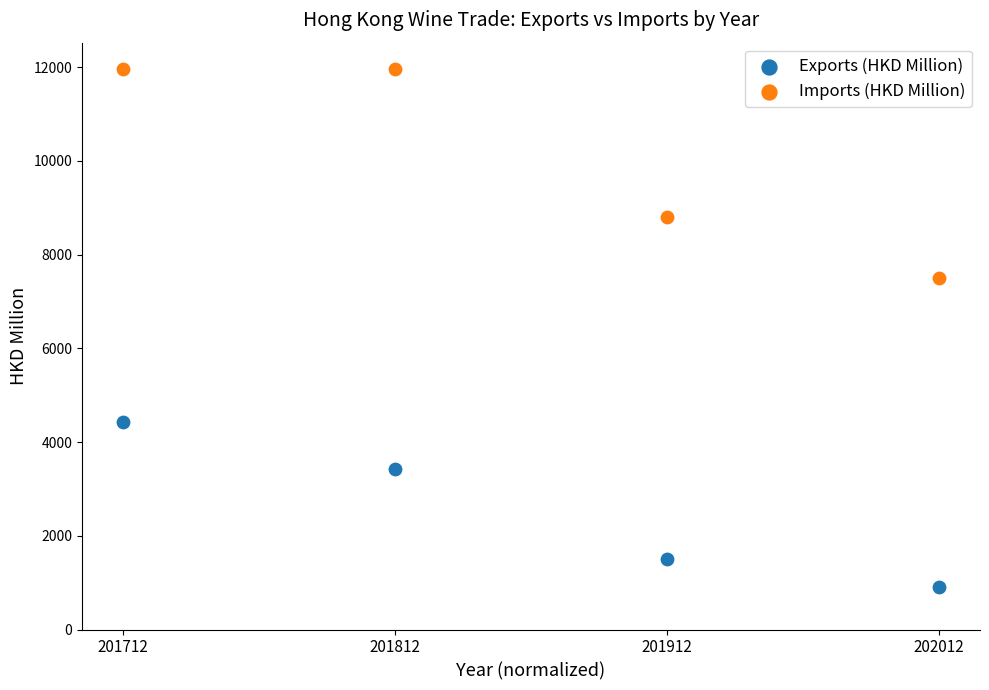

Which series has the largest Y range (max minus min)?

Imports (HKD Million)